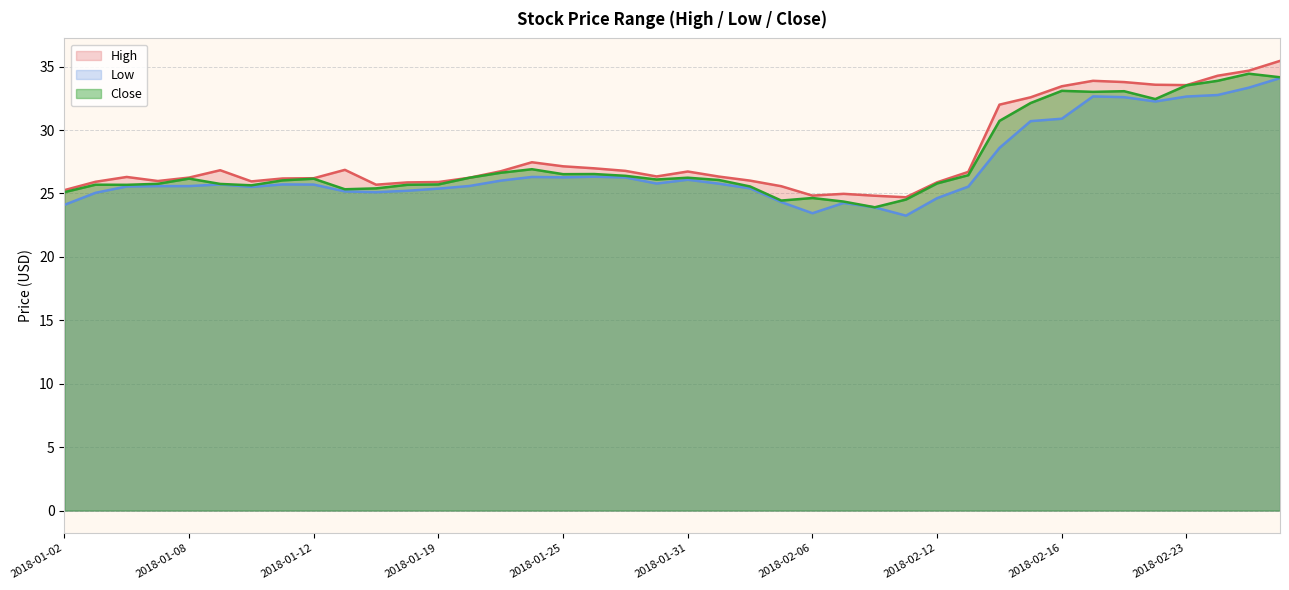

What is the difference between the maximum and minimum values in the Close series?

10.5